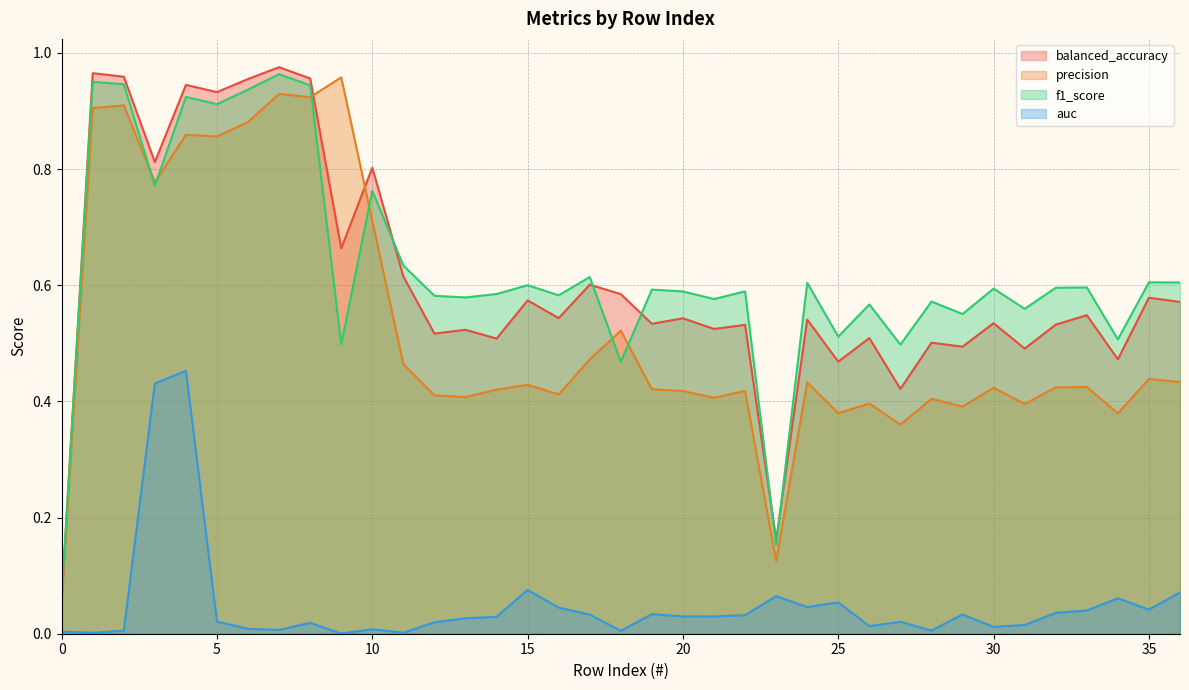

Is it true that precision equals 0.5 at 18?

True